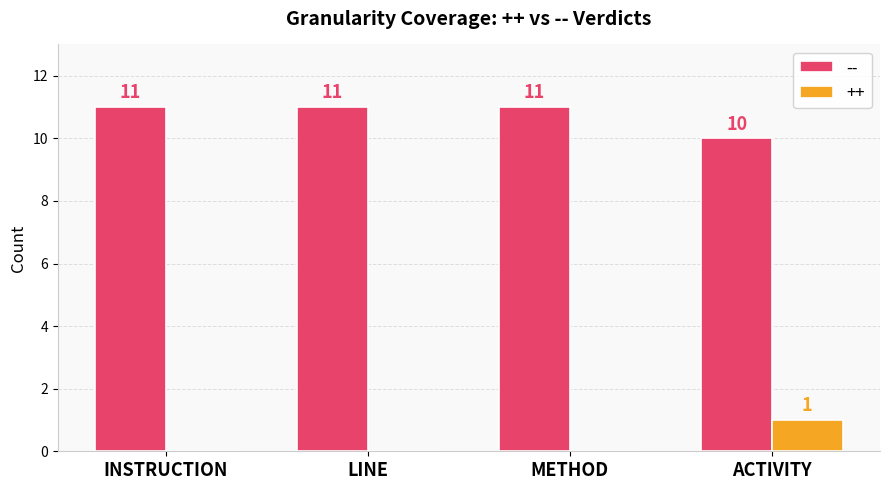

Which category has the highest value in the ++ series?

ACTIVITY